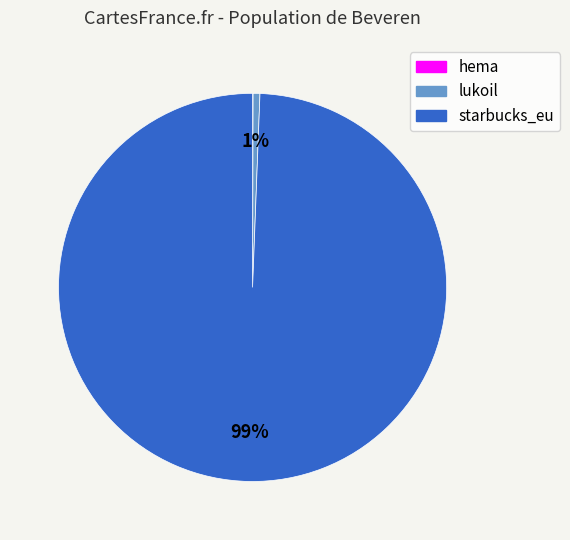

Is it true that lukoil is 11% of the pie?

False